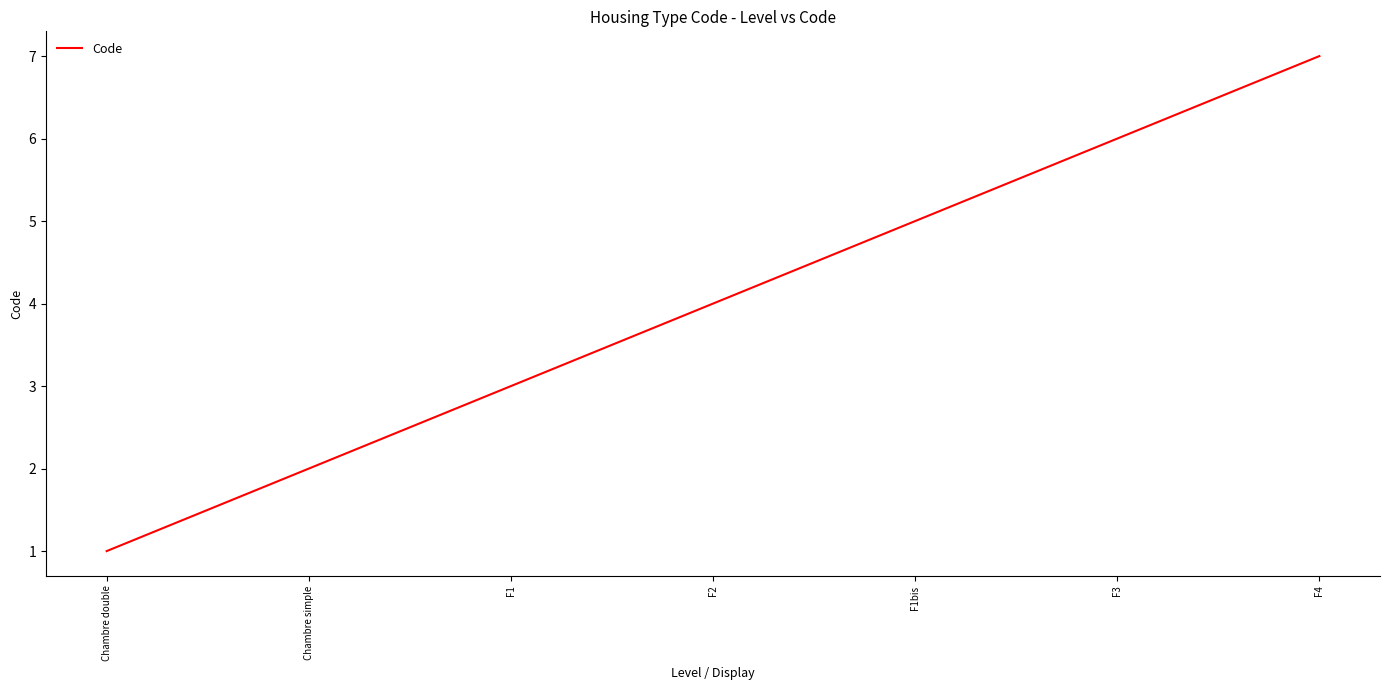

What position from the left is Chambre simple?

2